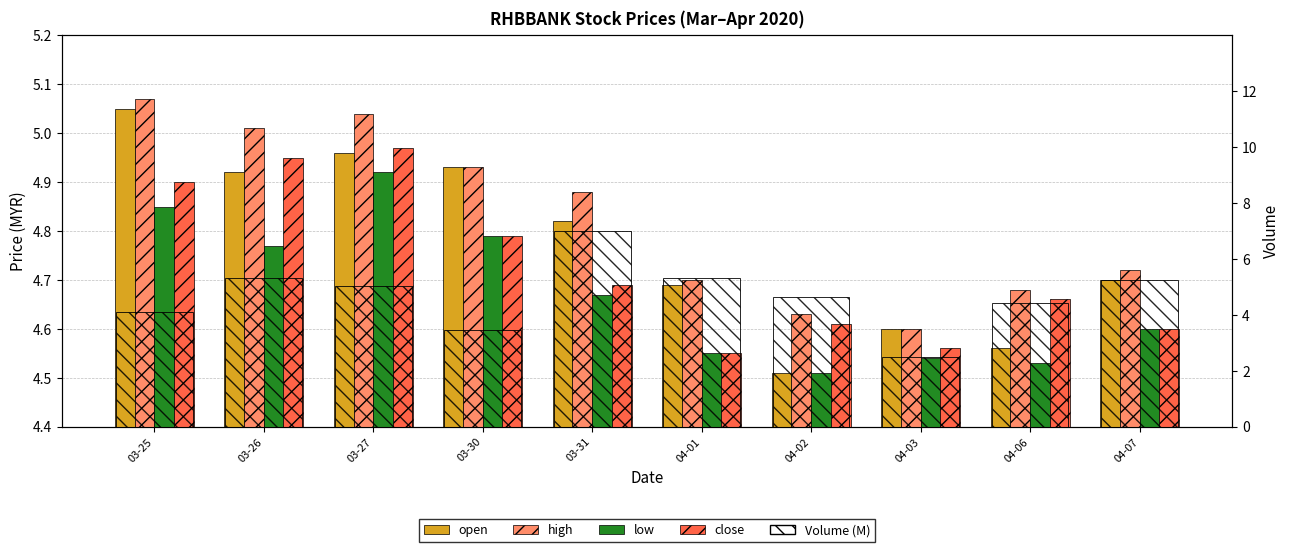

Rank the categories by low value from lowest to highest.

04-02, 04-06, 04-03, 04-01, 04-07, 03-31, 03-26, 03-30, 03-25, 03-27